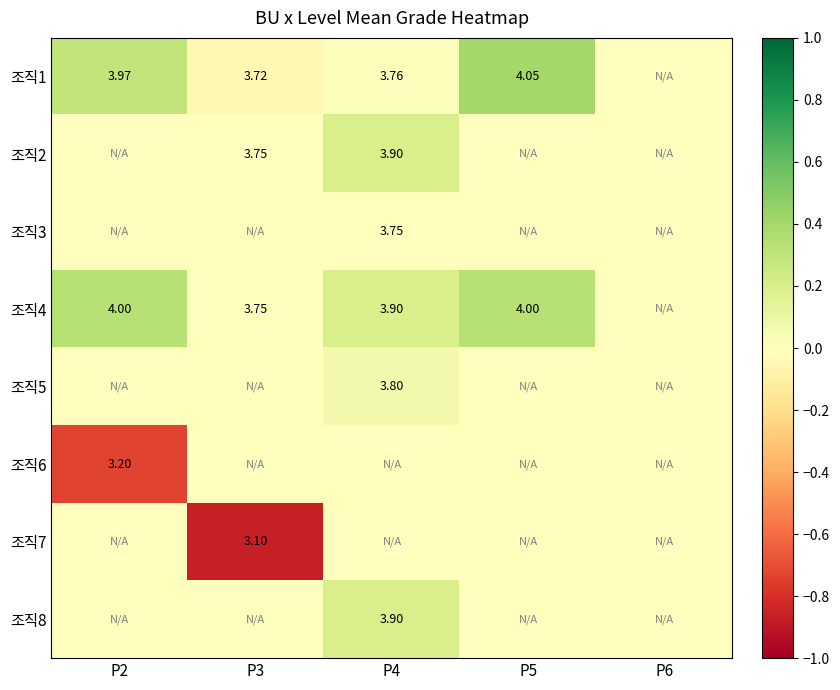

At which category does the chart reach its minimum across all series?

P3